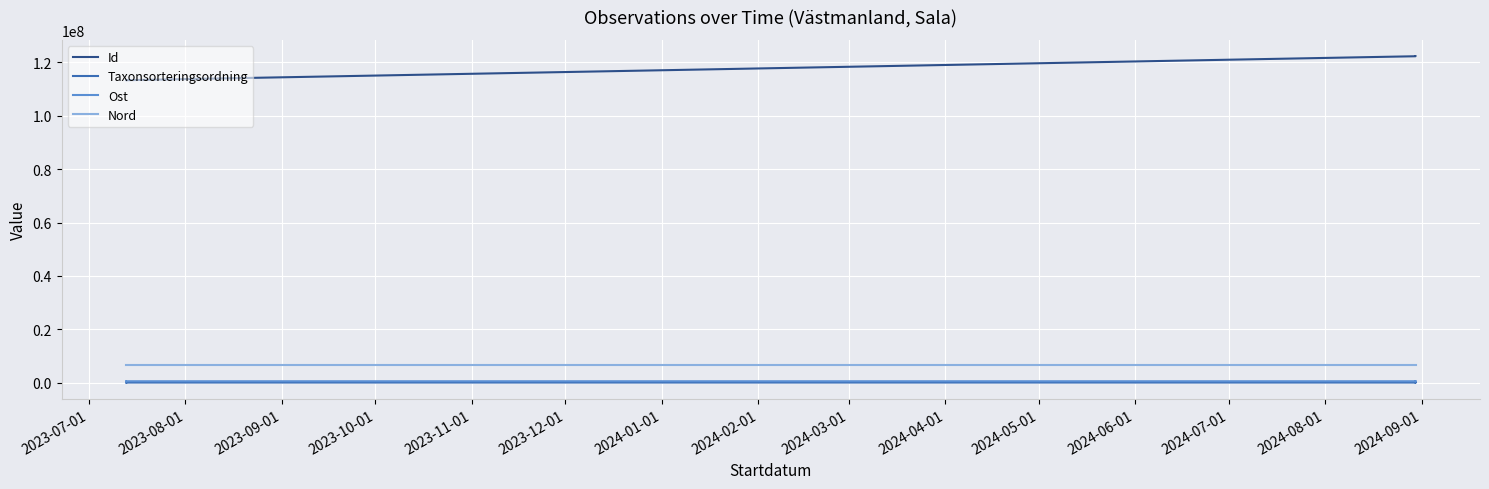

The value of Ost at 2024-02-01 is 170315. True or false?

False